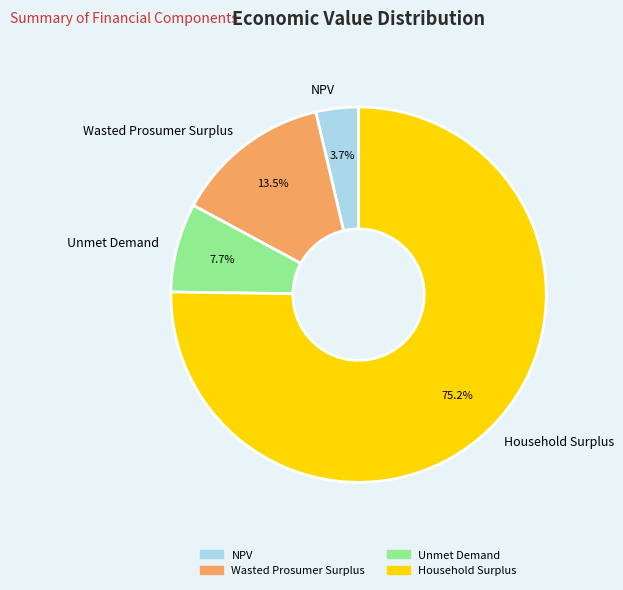

How much of the chart is everything except NPV?

96.3%